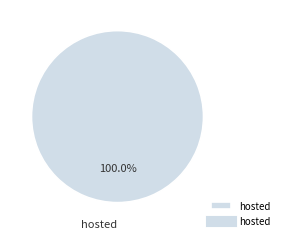

Does any single category account for the majority?

Yes